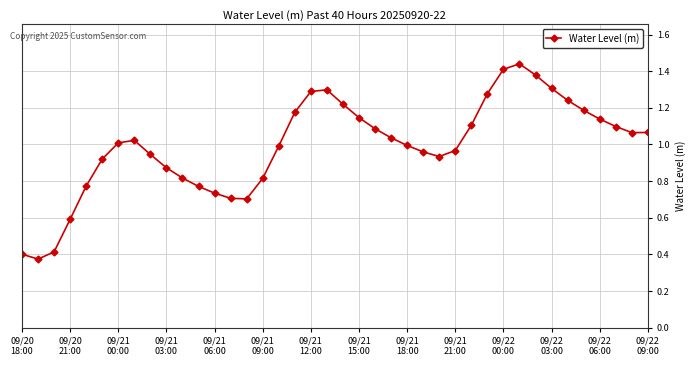

True or false: there are more than 1 points higher than both neighbors.

True